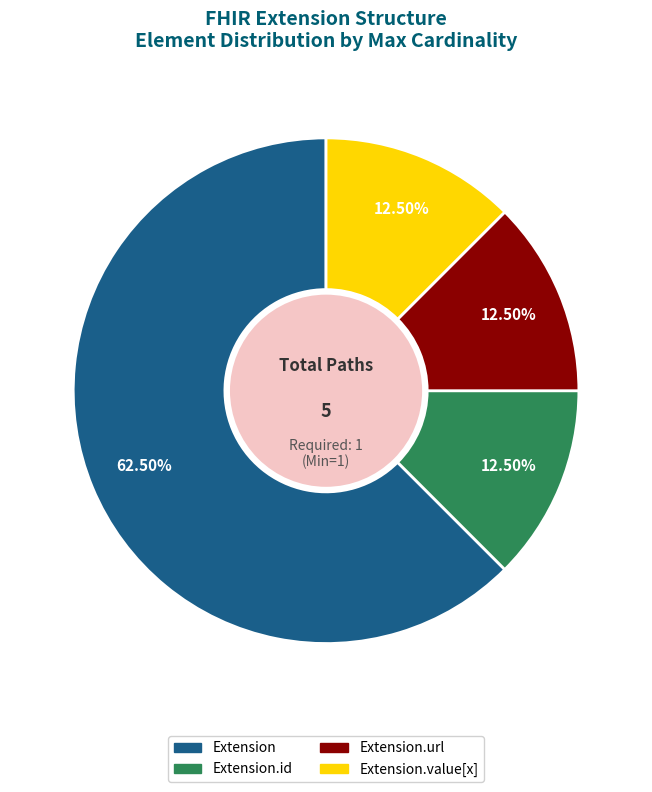

Is there any slice that represents more than half of the pie?

Yes